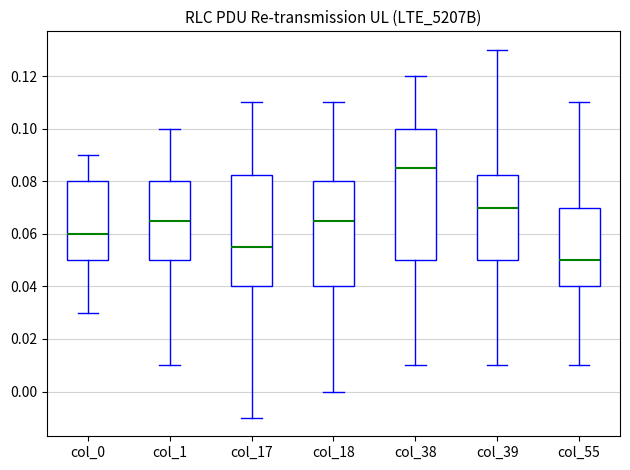

Comparing the boxes themselves (not the whiskers), which one is the tallest?

col_38